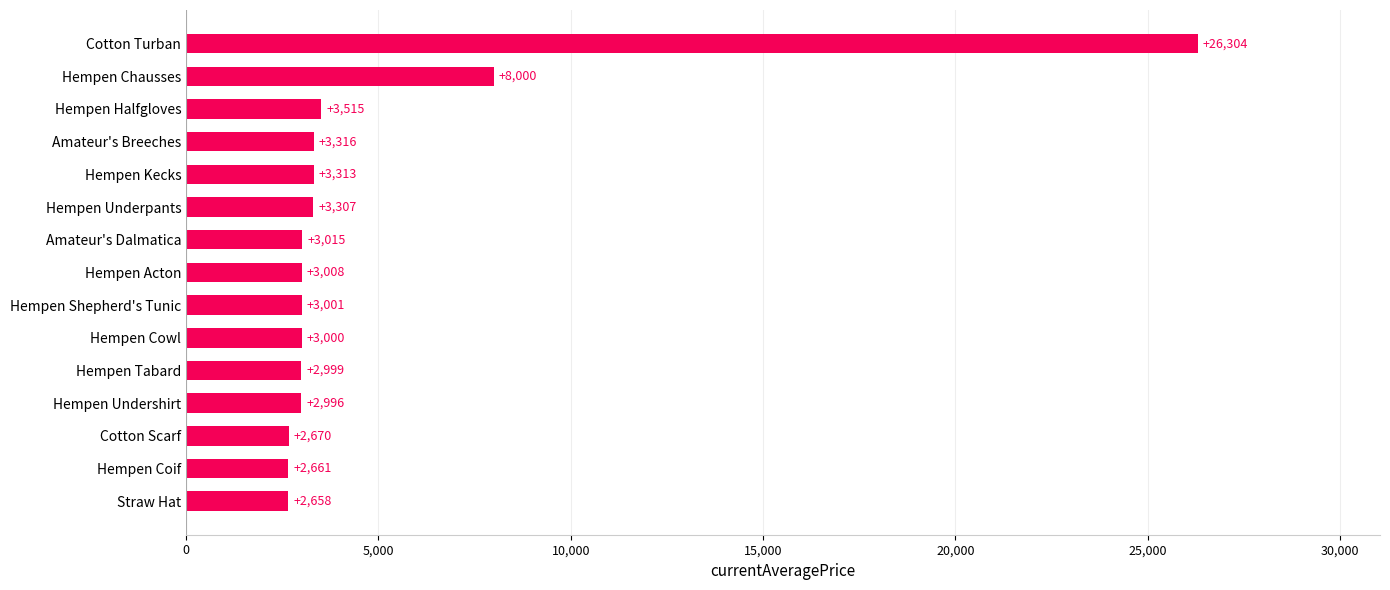

List the labels in order of value, largest first.

Cotton Turban, Hempen Chausses, Hempen Halfgloves, Amateur's Breeches, Hempen Kecks, Hempen Underpants, Amateur's Dalmatica, Hempen Acton, Hempen Shepherd's Tunic, Hempen Cowl, Hempen Tabard, Hempen Undershirt, Cotton Scarf, Hempen Coif, Straw Hat